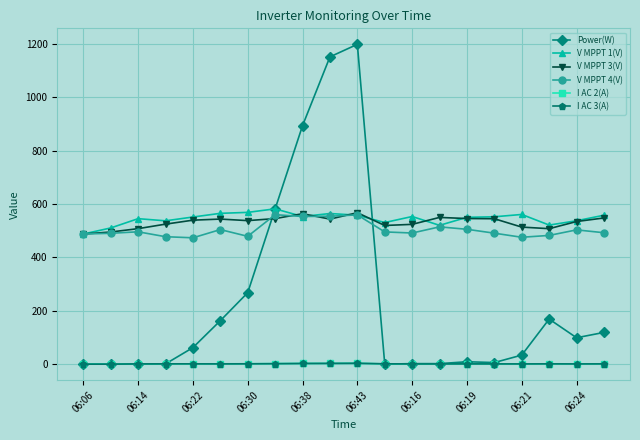

What are all the series names shown in the legend?

Power(W), V MPPT 1(V), V MPPT 3(V), V MPPT 4(V), I AC 2(A), I AC 3(A)